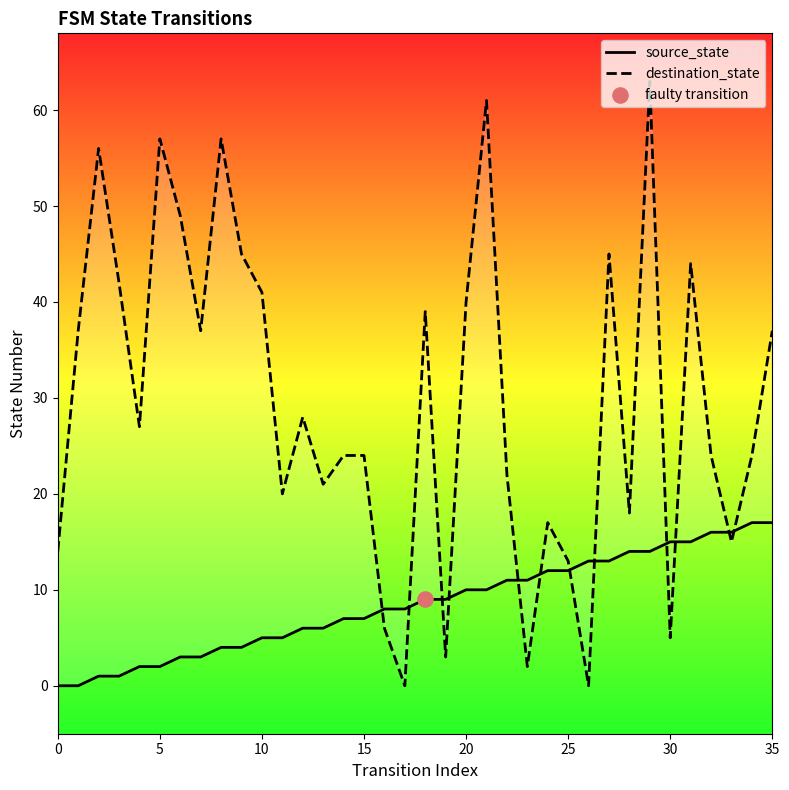

Which series has the largest total across all categories?

destination_state